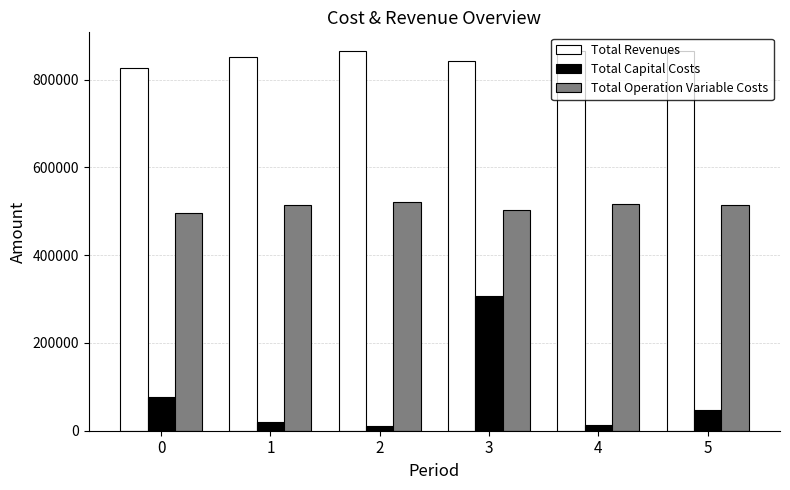

Which series changed the most between 1 and 3?

Total Capital Costs